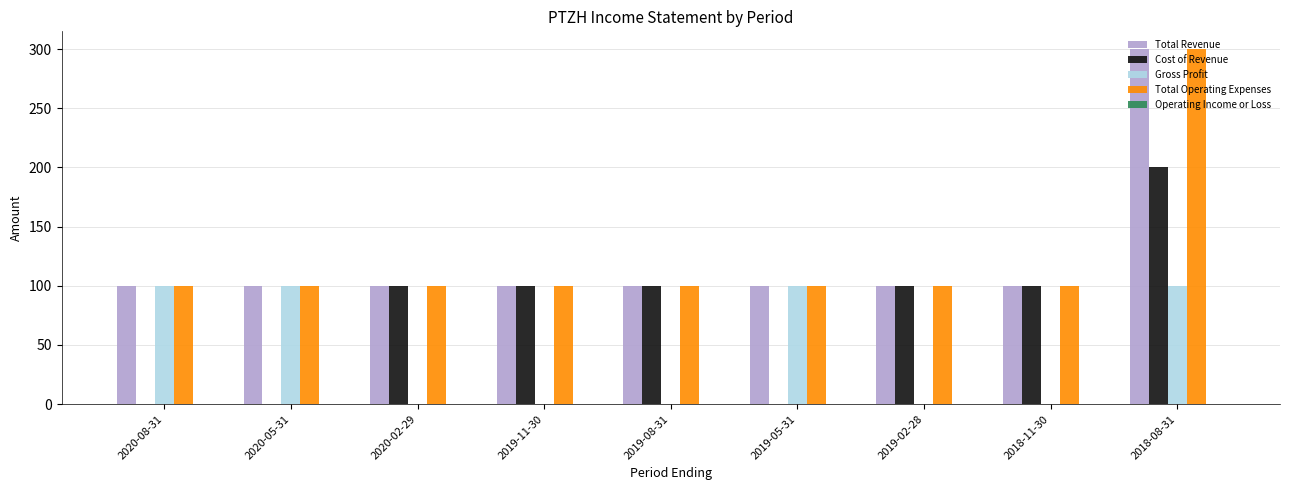

Is the value of Total Operating Expenses at 2019-05-31 greater than the value of Gross Profit at 2019-08-31?

Yes